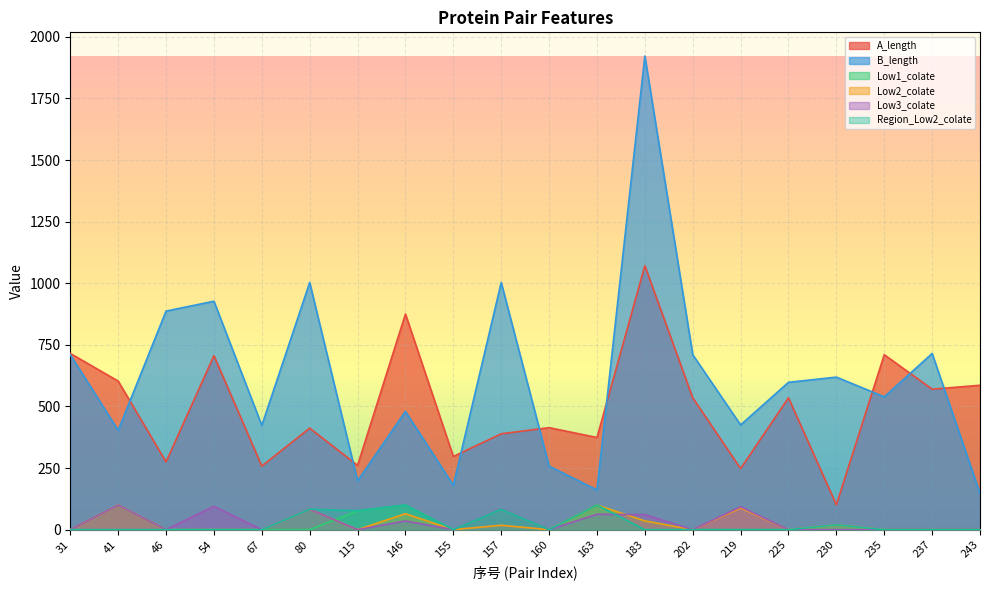

What is the sum of all Low3_colate values?

613.7